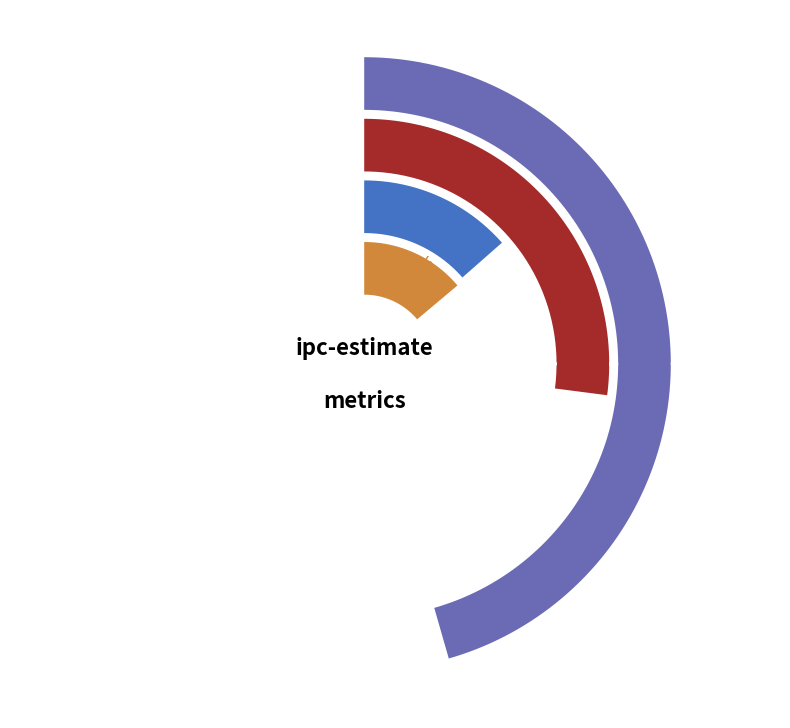

Which category has the smallest portion of the pie?

perf-freq